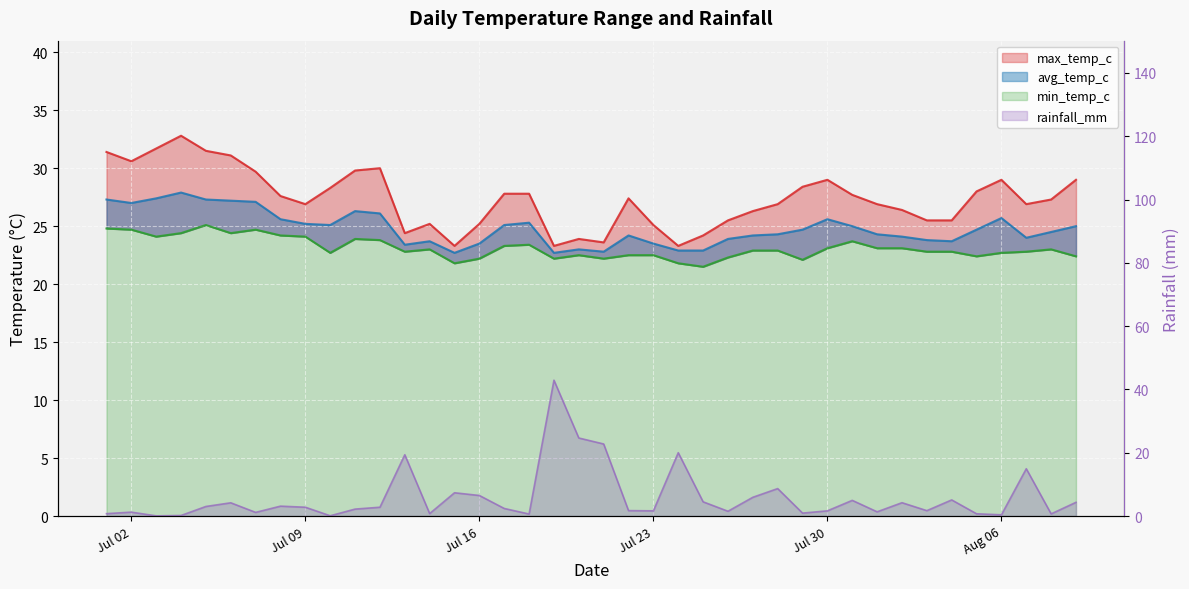

What is the approximate value of avg_temp_c at 2024-08-07?

24.0